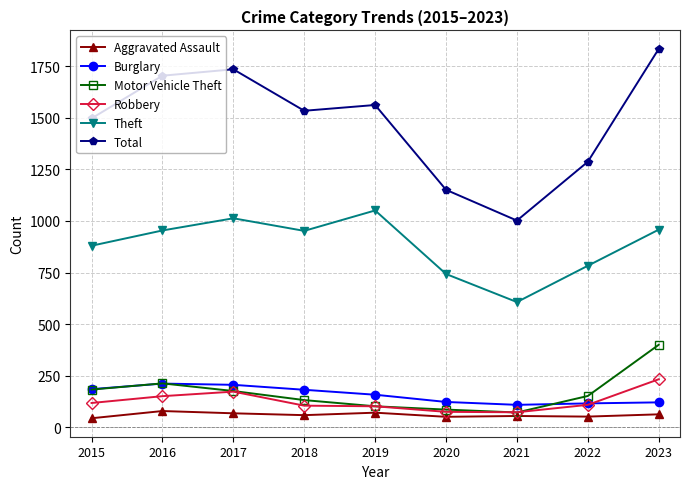

Which category has the highest value across all series?

2023